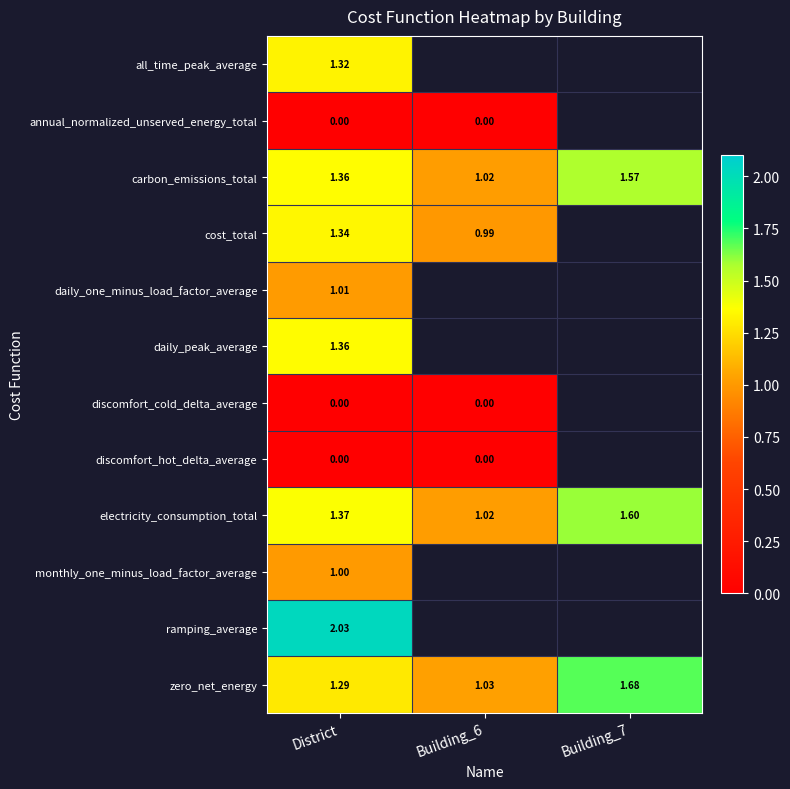

At how many categories does at least one series exceed 1?

3